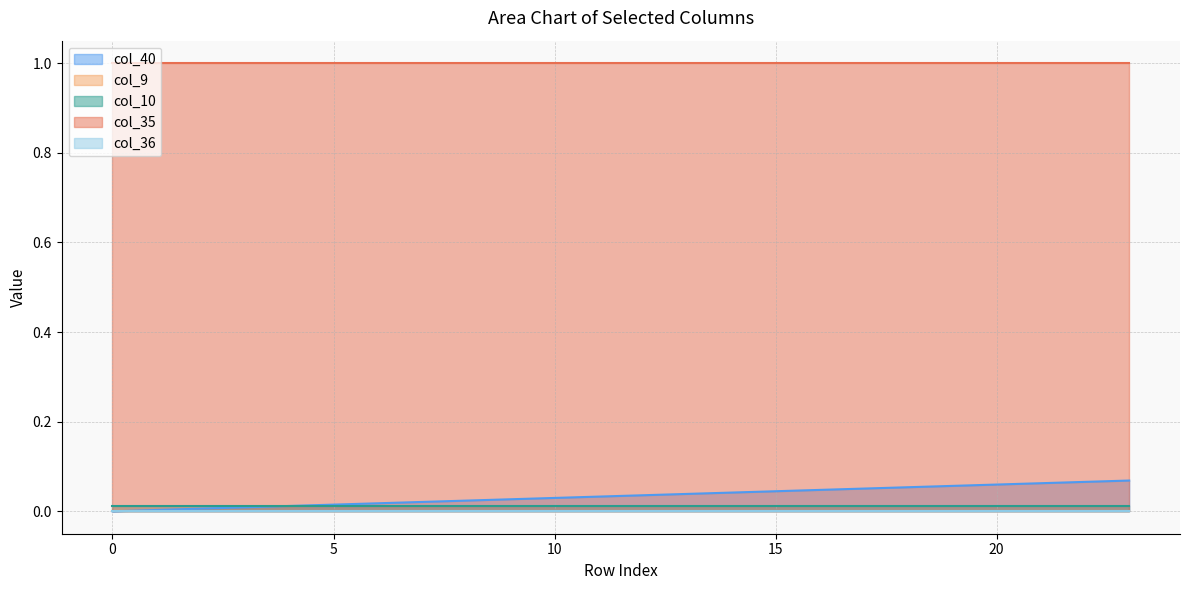

True or false: col_35 and col_36 cross at least once.

False